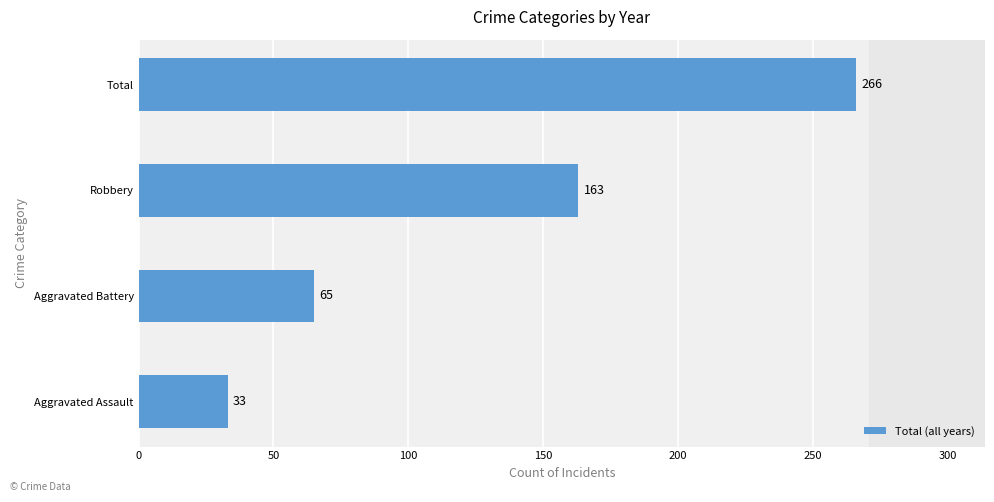

Where is the data nearest to the value 149?

Robbery